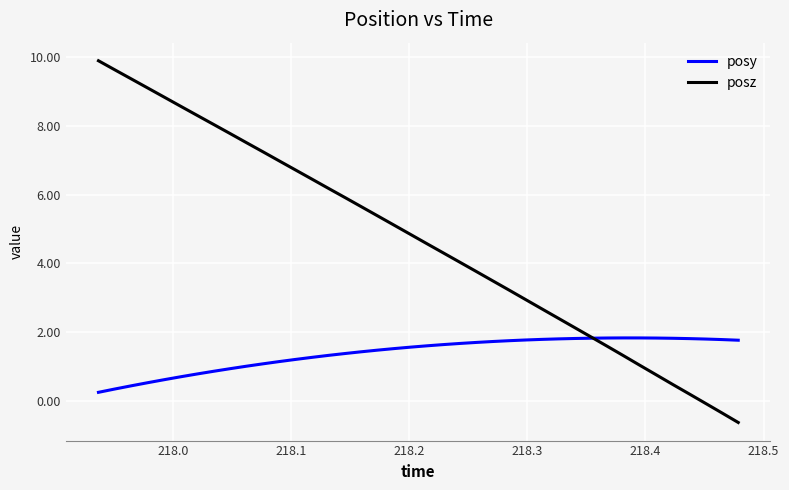

Which series ends up on top after the final intersection of posz and posy?

posy